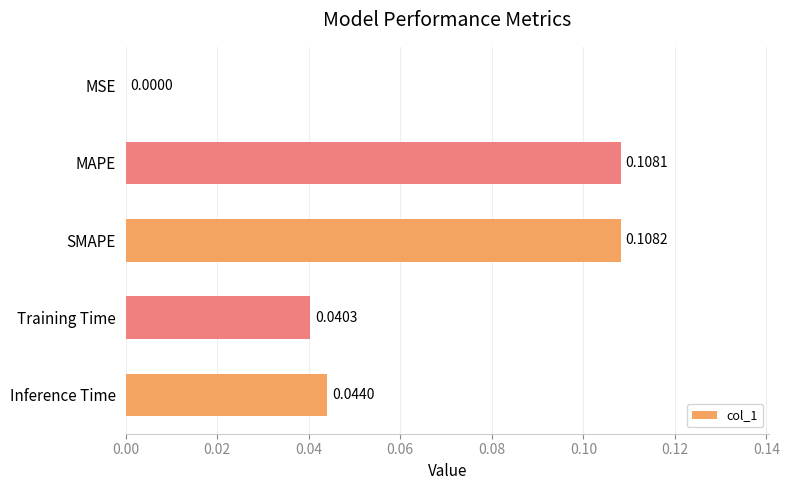

Which label corresponds to the largest value in the chart?

SMAPE